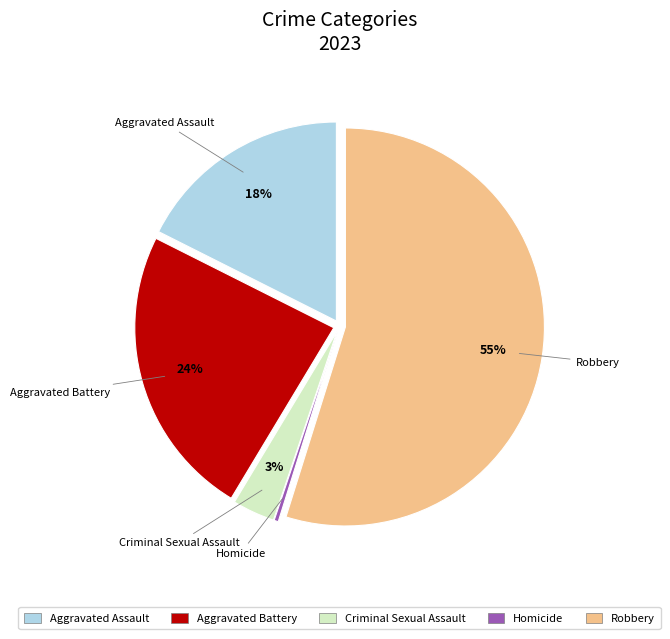

Is the sum of Robbery and Criminal Sexual Assault greater than half?

Yes